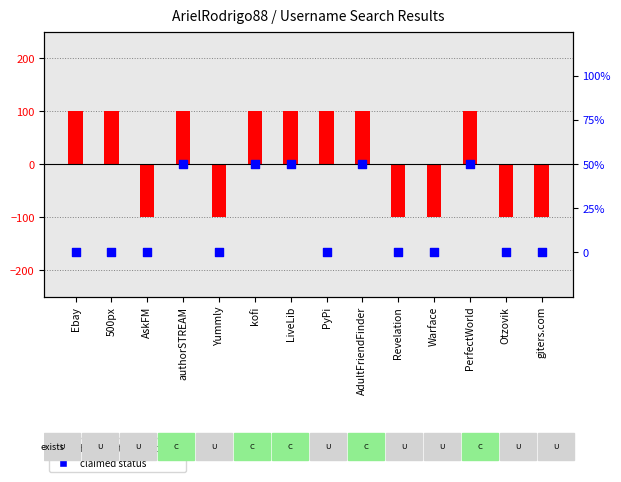

At how many categories does at least one series exceed 90?

8